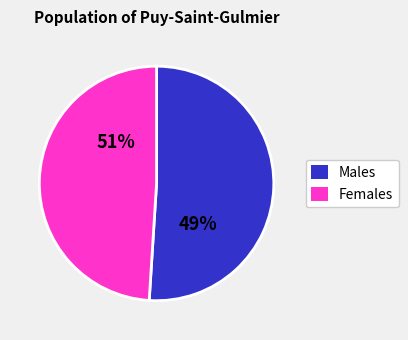

True or false: JU accounts for 1% of the total.

False